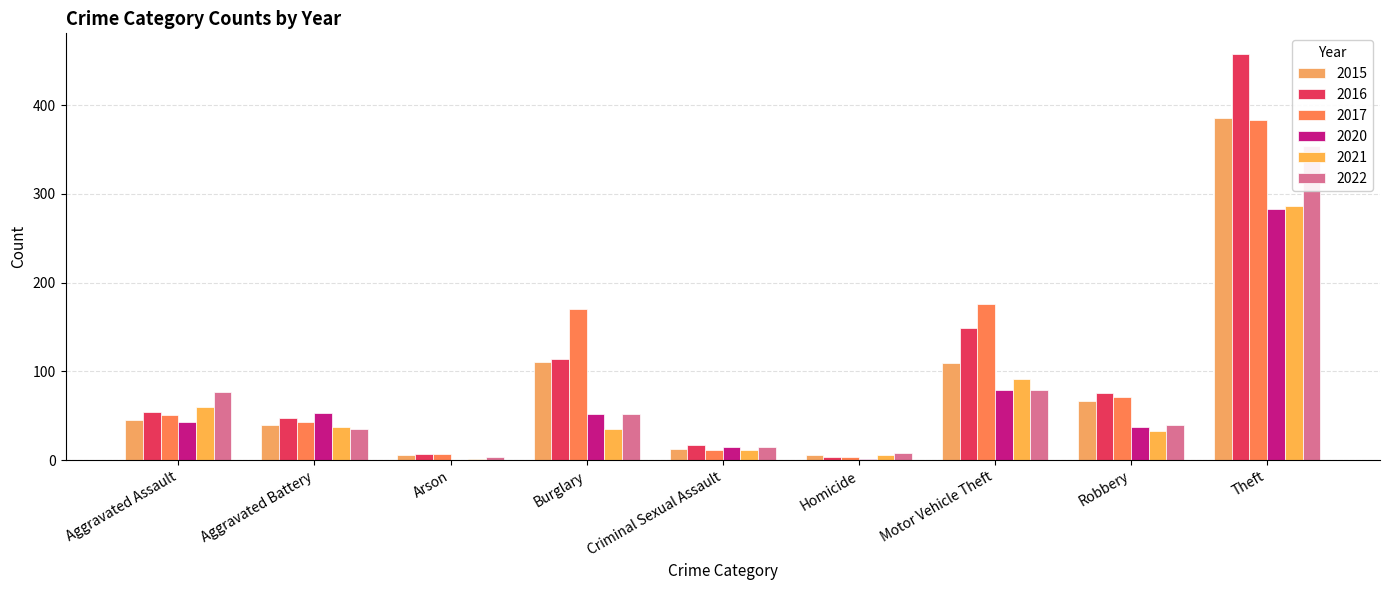

What are all the series names shown in the legend?

2015, 2016, 2017, 2020, 2021, 2022